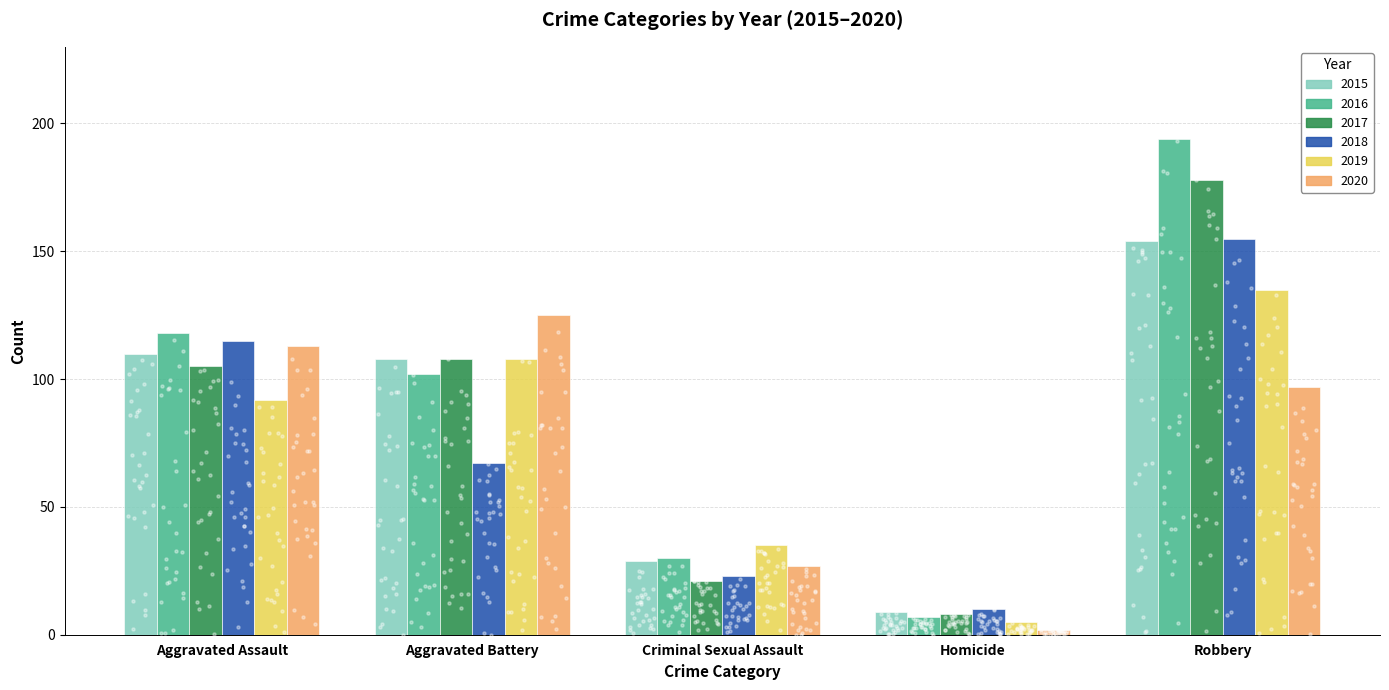

Which series reaches the minimum Y coordinate?

2020